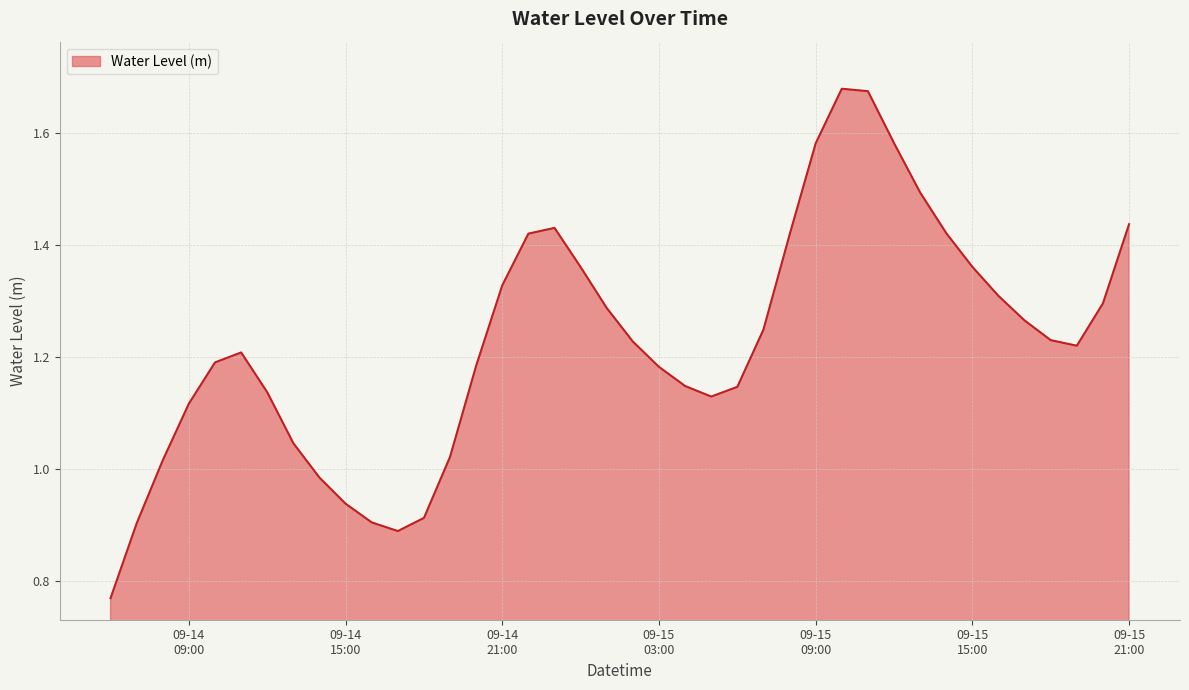

What is the difference between the maximum and minimum values?

0.9